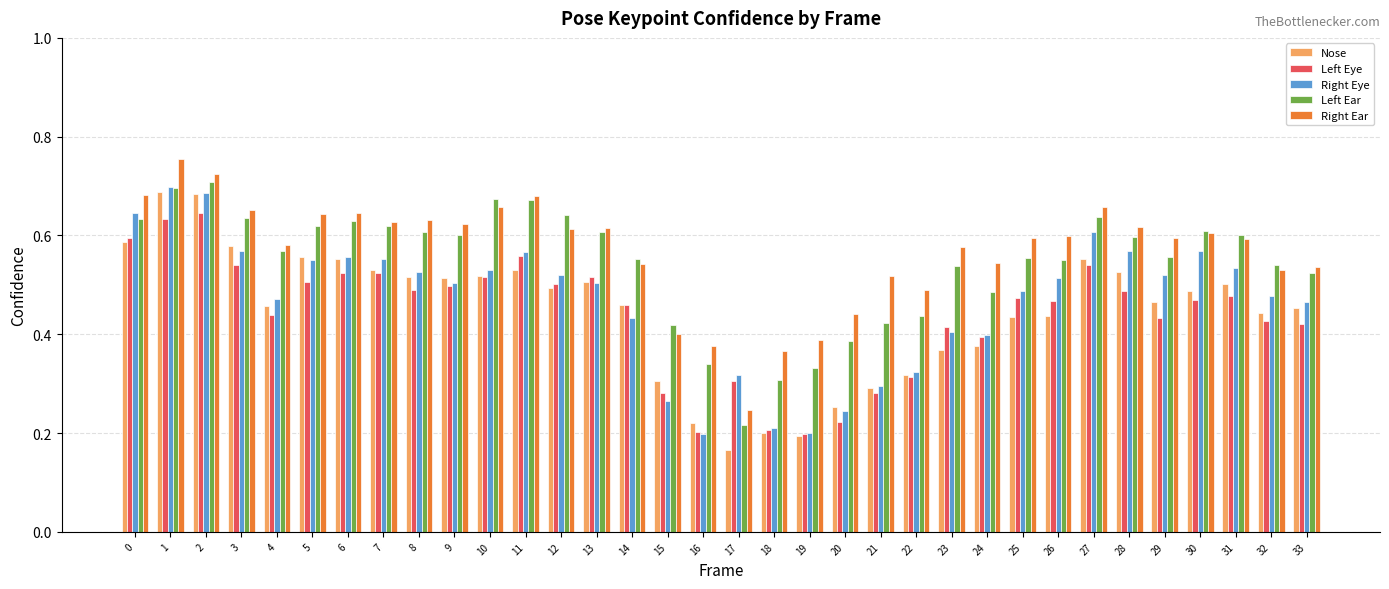

Does the chart contain any negative values?

No